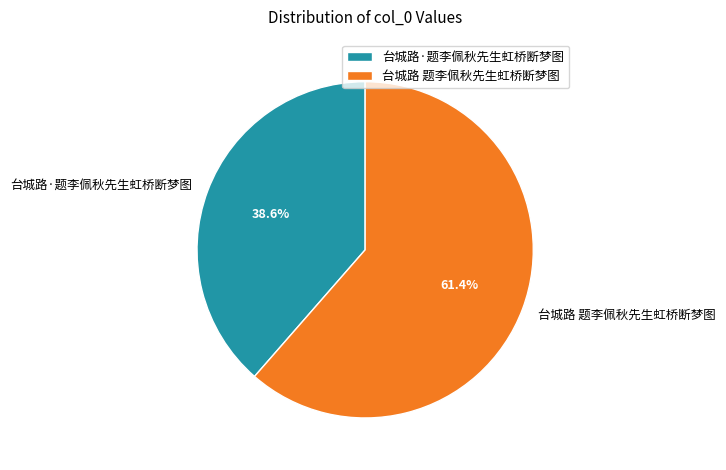

Is there any slice that represents more than half of the pie?

Yes